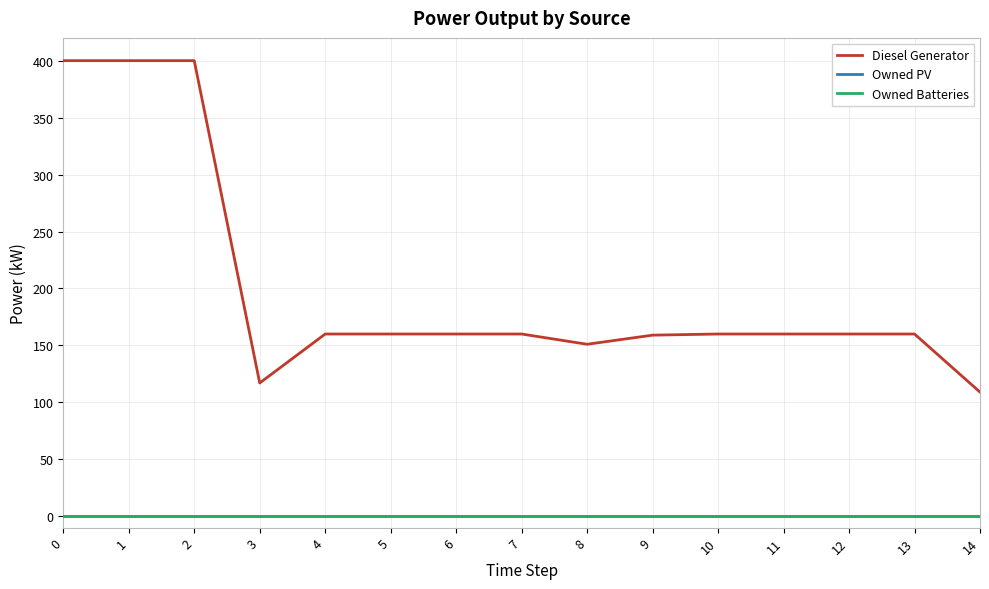

Does the chart display data point markers on the line(s)?

No